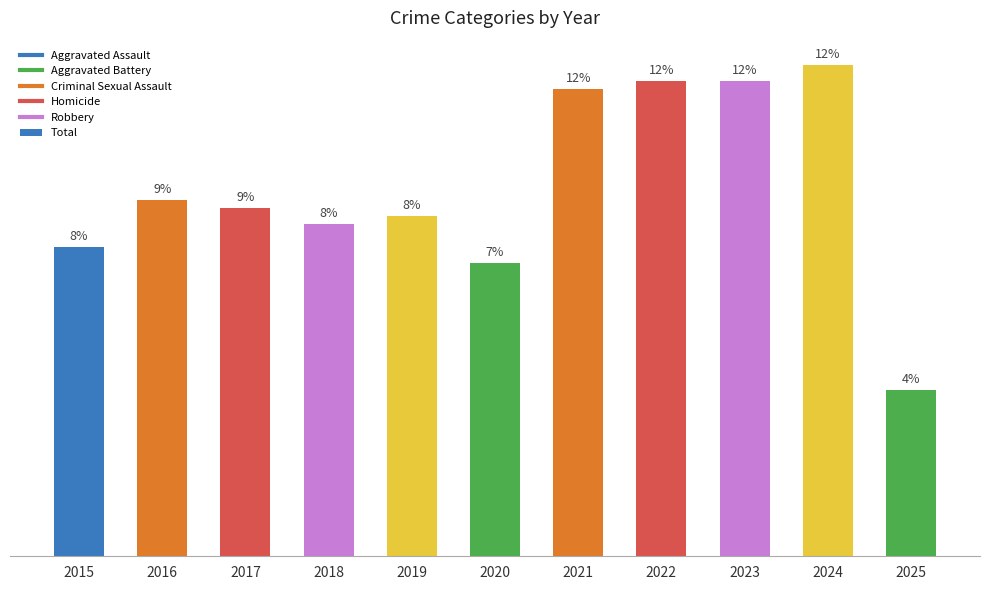

The chart shows a value of 45 at 2016. True or false?

True